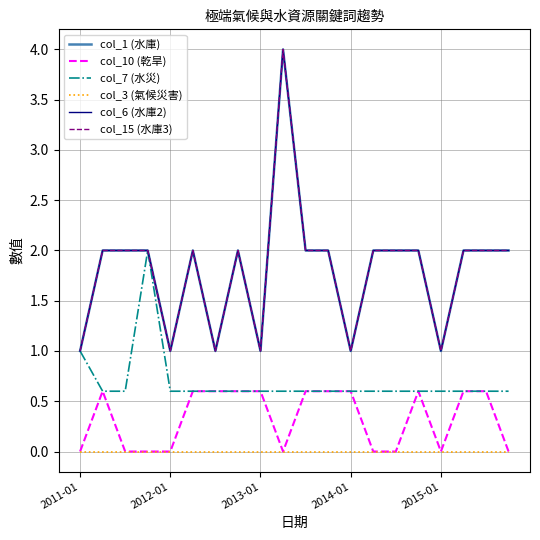

True or false: col_3 (氣候災害) and col_15 (水庫3) intersect in this chart.

False